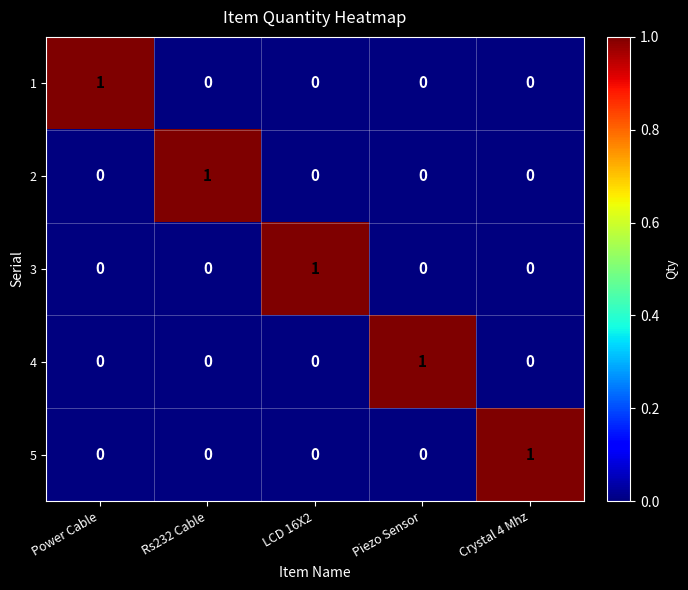

At which label does 3 reach its peak?

LCD 16X2